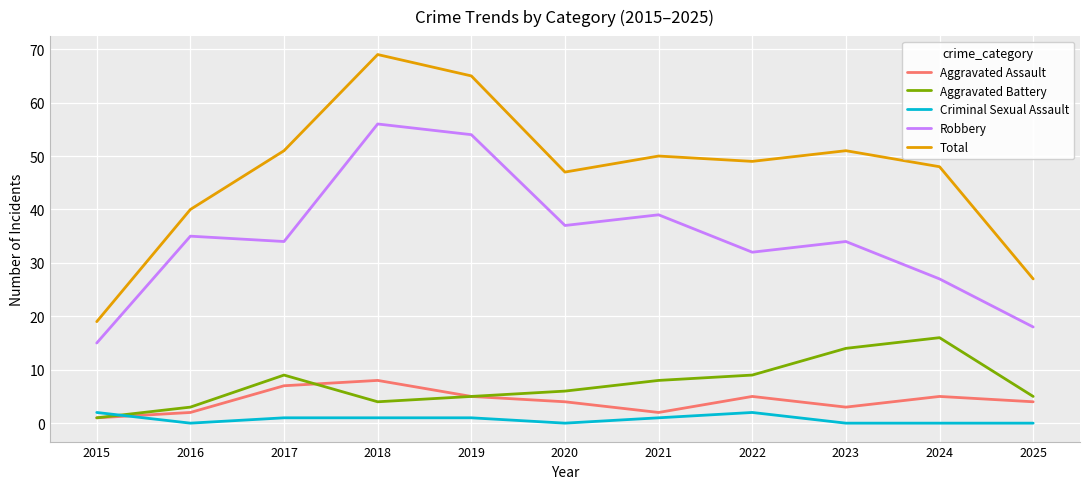

What are all the series names shown in the legend?

Aggravated Assault, Aggravated Battery, Criminal Sexual Assault, Robbery, Total